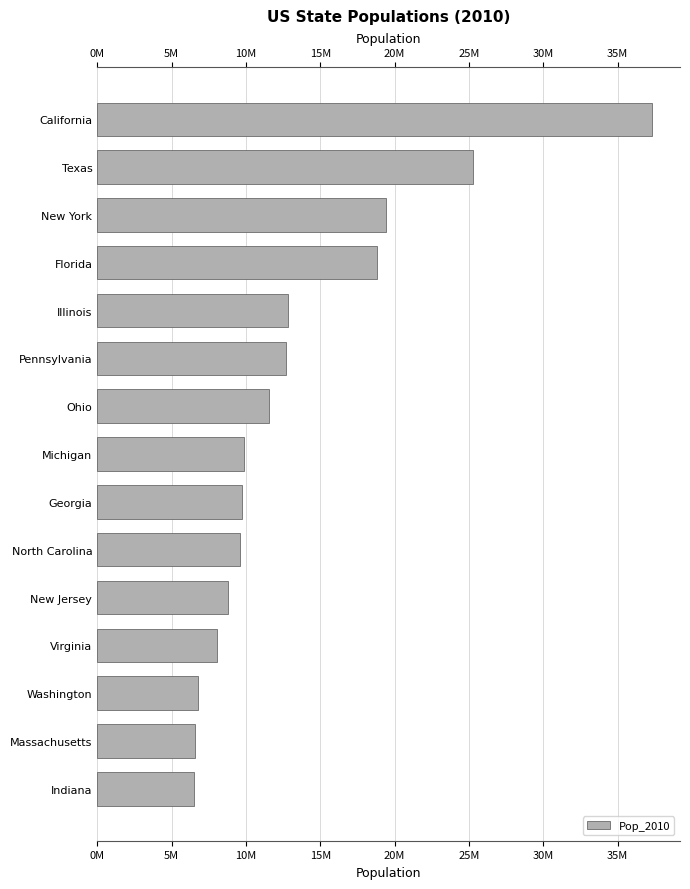

Is it true that the value at Pennsylvania is 17242527?

False